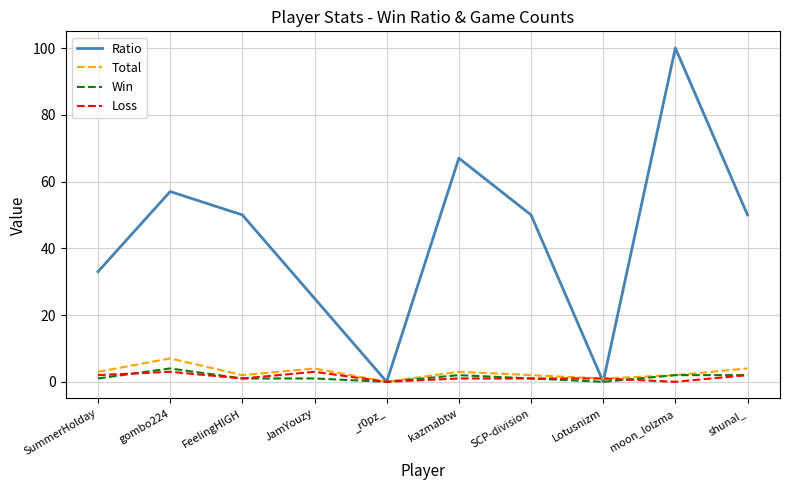

Does the chart display data point markers on the line(s)?

No